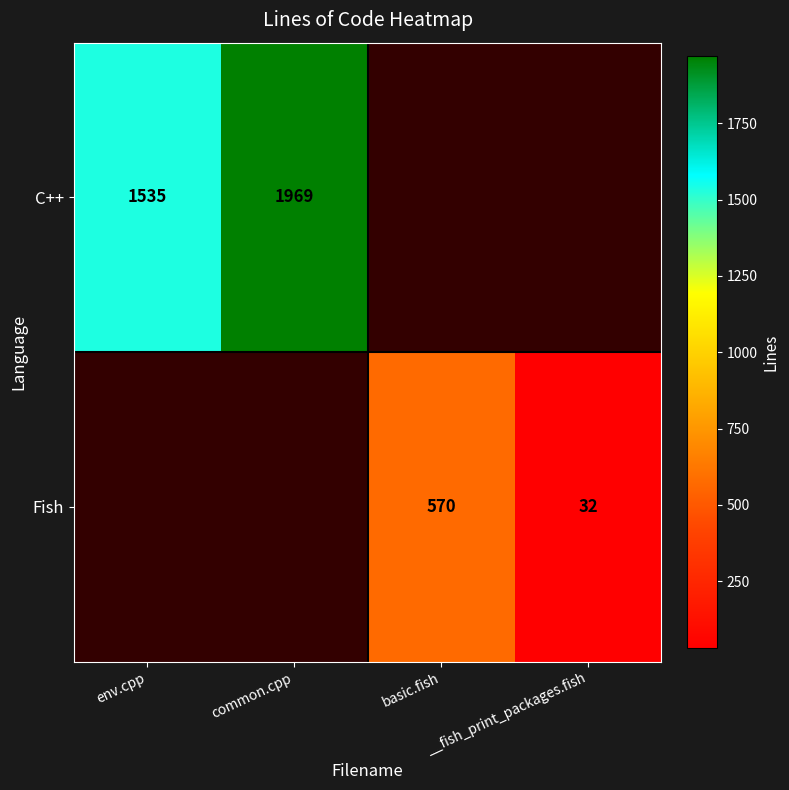

The value of C++ at env.cpp is 987. True or false?

False